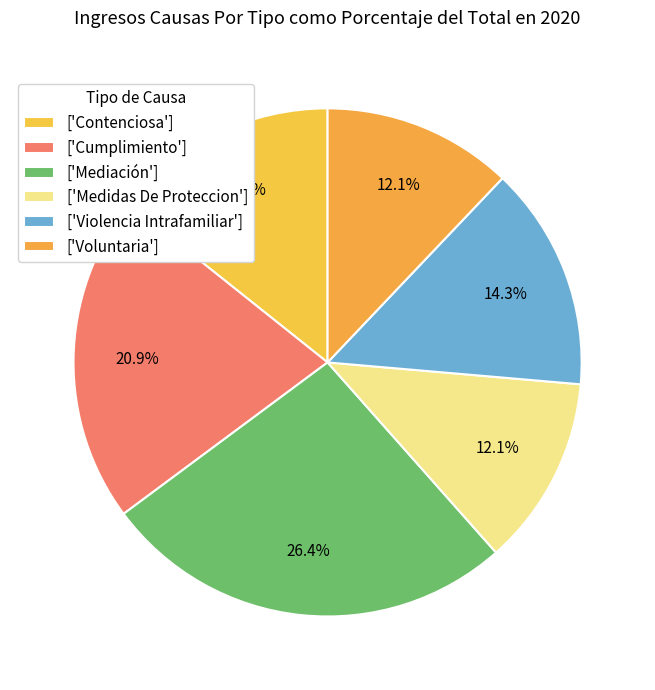

Which category has the smallest portion of the pie?

Medidas De Proteccion